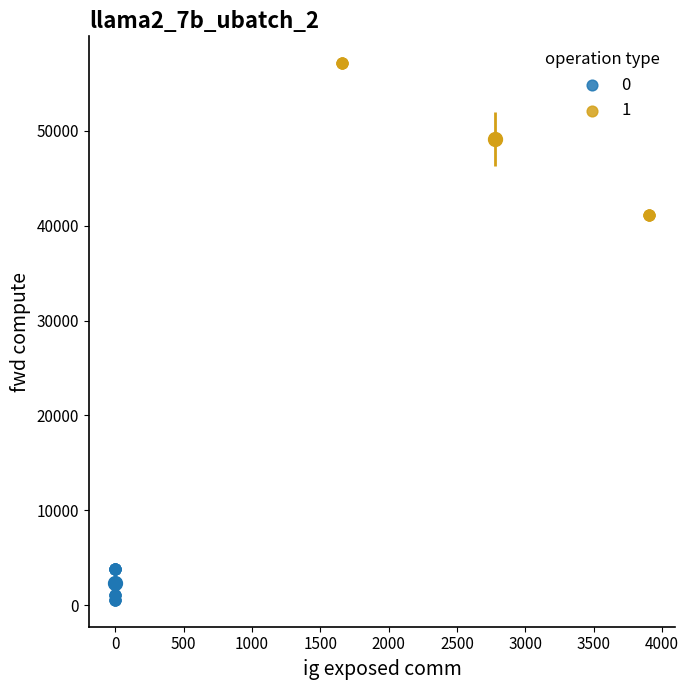

Which series reaches the maximum Y coordinate?

1